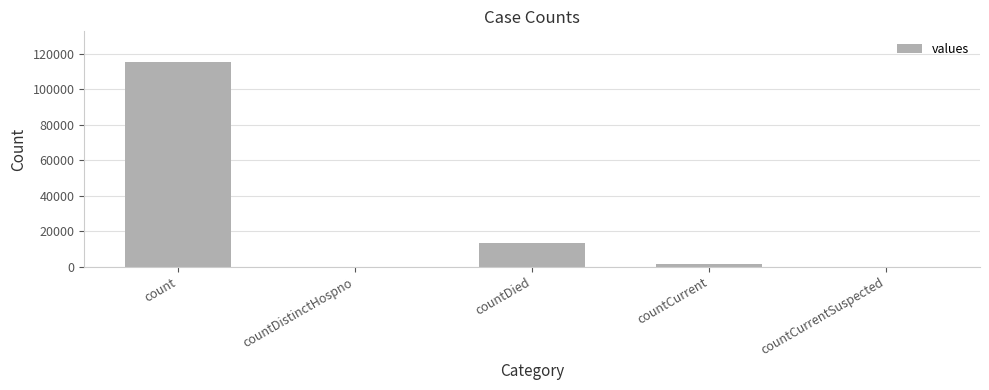

How many data points does each series have?

5